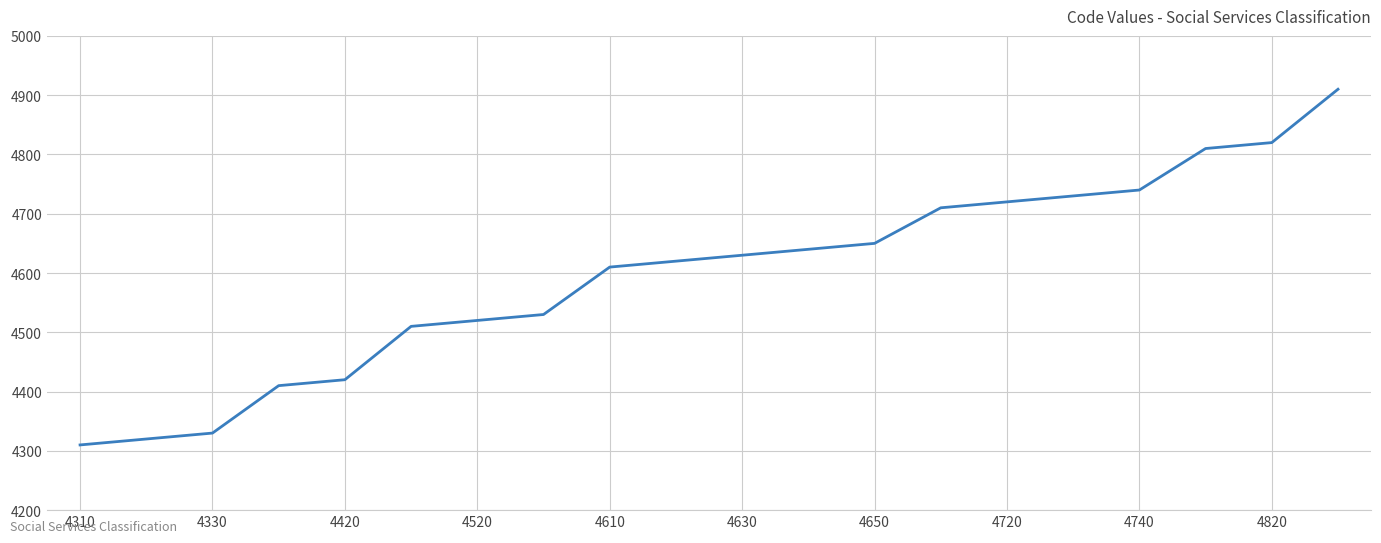

What is the minimum value shown in the chart?

4310